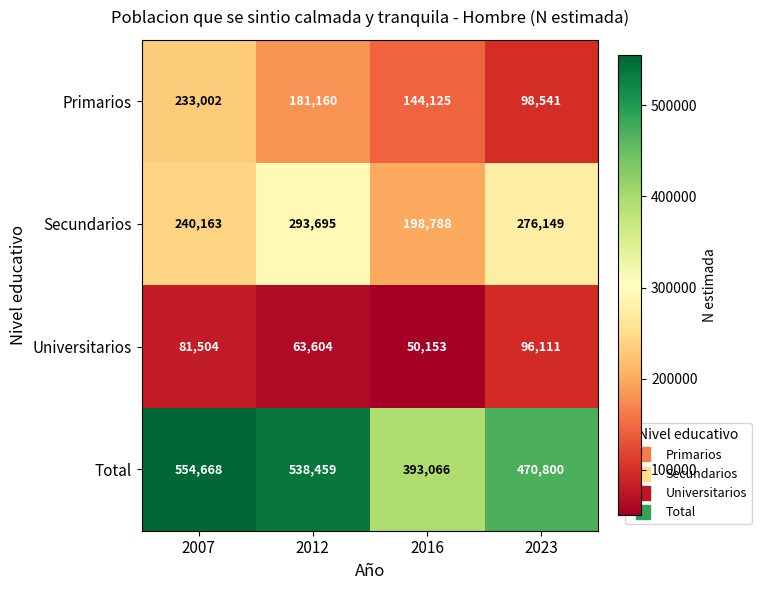

What is the total value across all series at 2023?

941601